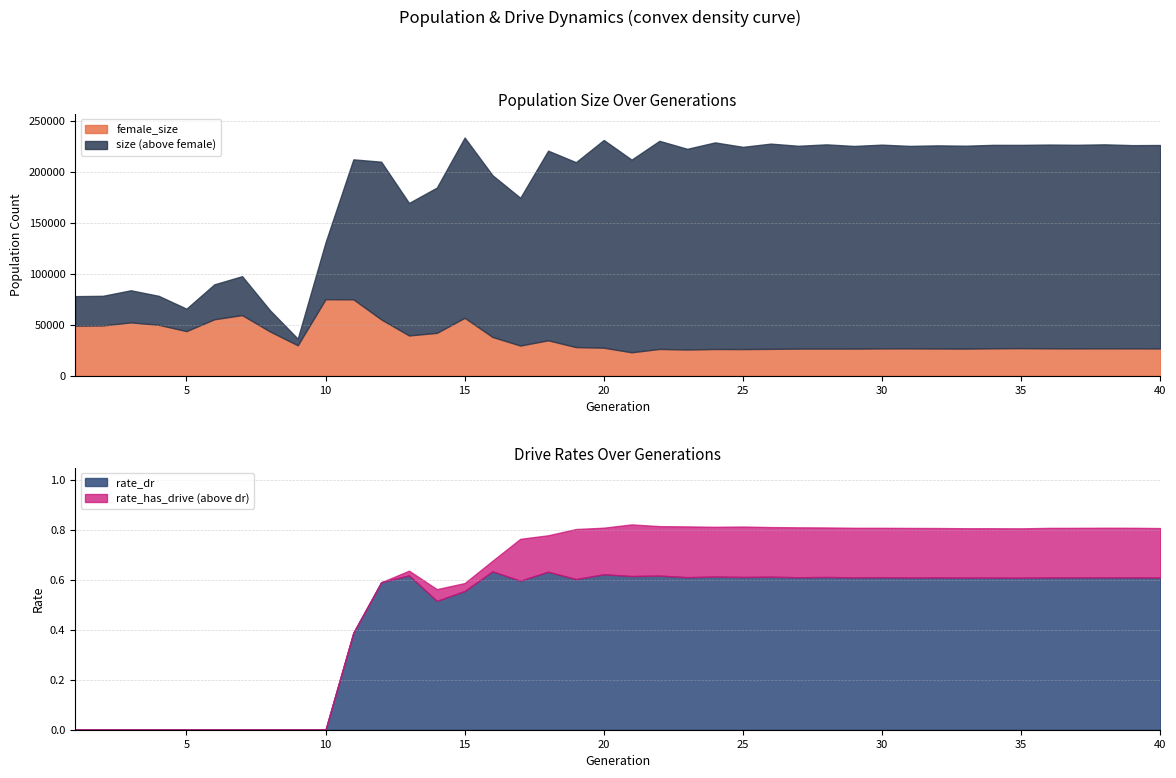

How many lines are shown in the chart?

4